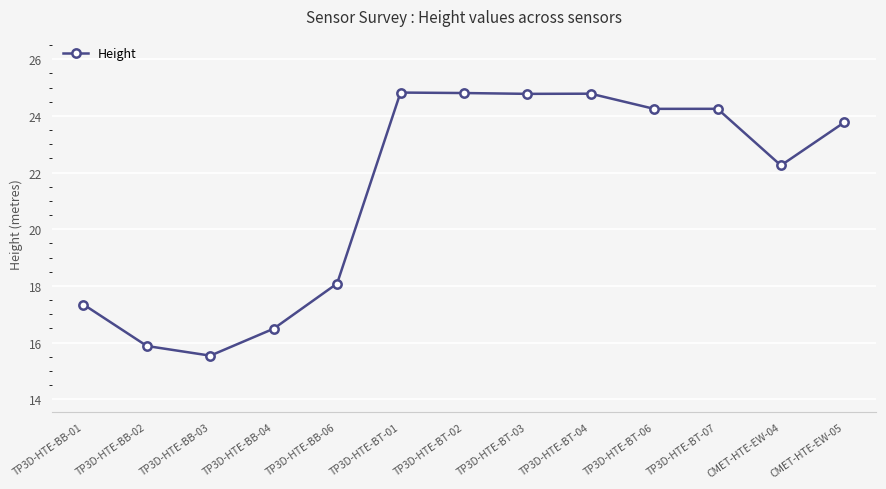

What is the label of the 8th point from the left?

TP3D-HTE-BT-03